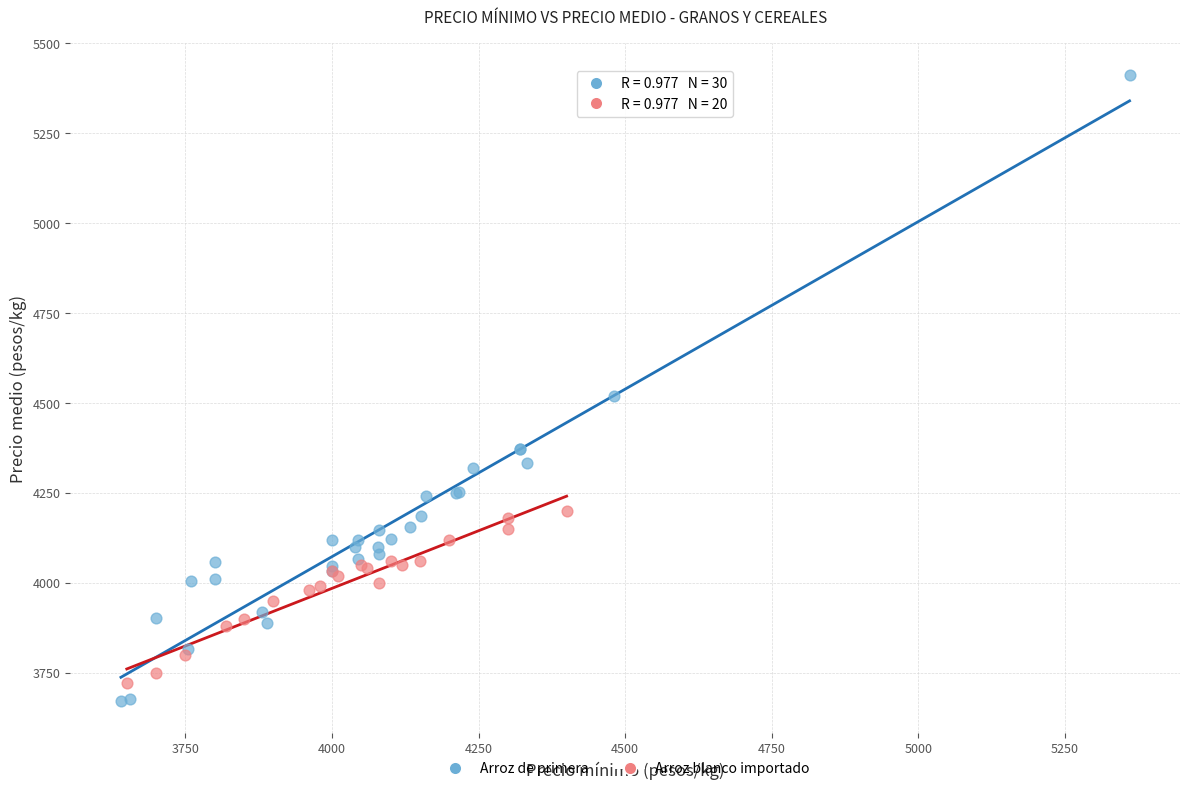

Which series reaches the maximum Y coordinate?

Arroz de primera